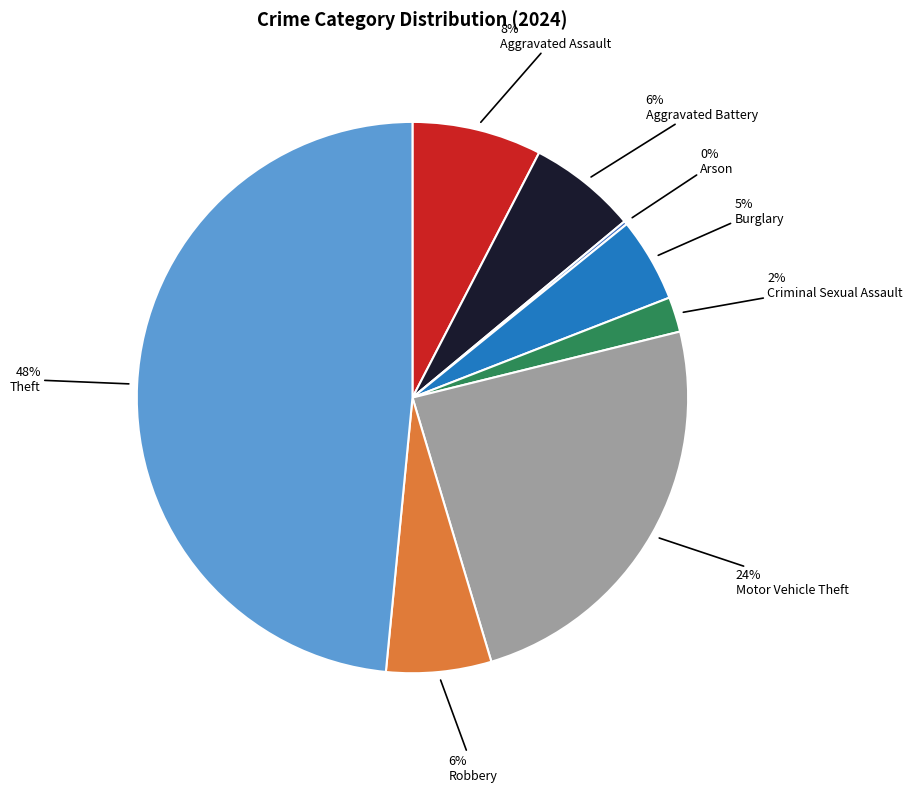

Which has a higher value, Theft or Motor Vehicle Theft?

Theft